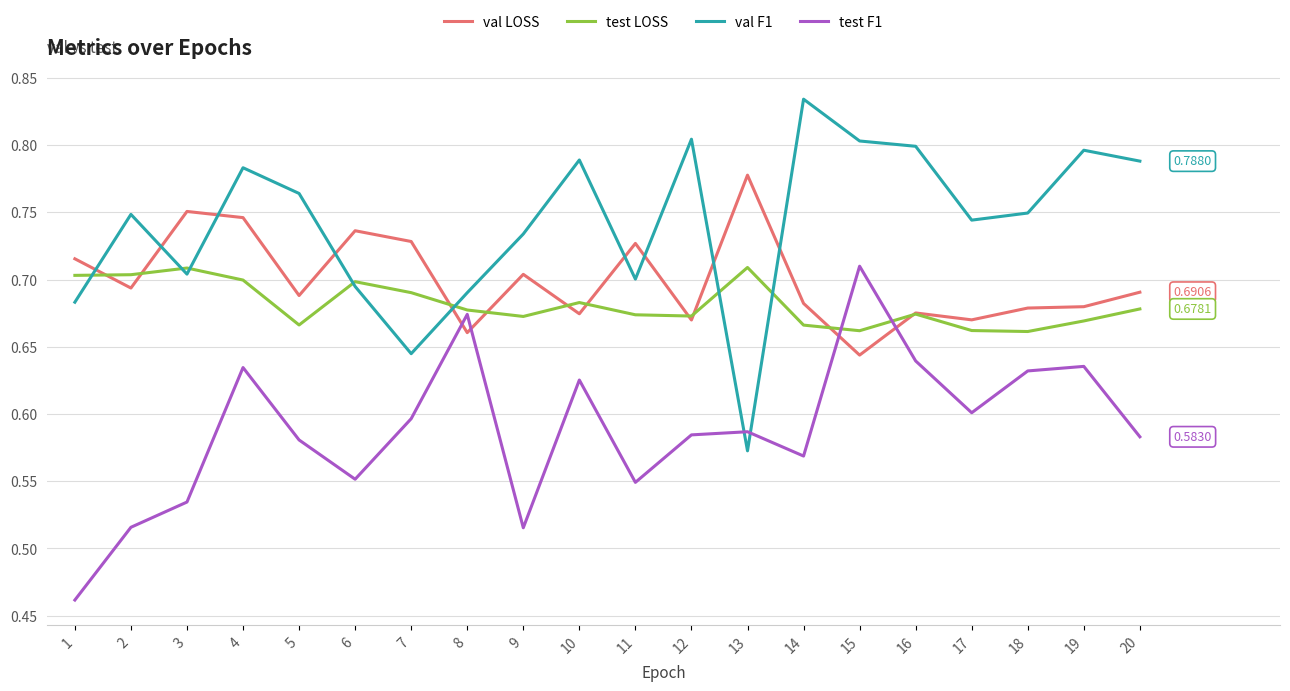

True or false: test F1 and test LOSS intersect in this chart.

True